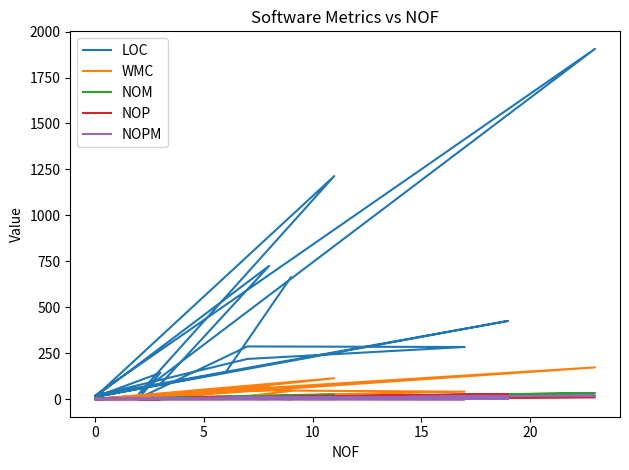

Reading right to left, transcribe all the data shown in this chart.

LOC: 663	146	13	725	82	13	1214	29	1906	21	426	12	144	5	287	284	219	20	8
WMC: 45	2	1	70	2	1	114	2	173	3	7	1	9	0	48	41	18	3	0
NOM: 21	2	1	15	2	1	25	2	33	1	3	1	5	0	17	12	11	1	0
NOP: 0	10	1	1	3	1	1	2	11	0	28	1	0	0	0	0	1	0	0
NOPM: 13	2	1	11	2	1	11	2	20	1	3	1	2	0	0	0	1	0	0